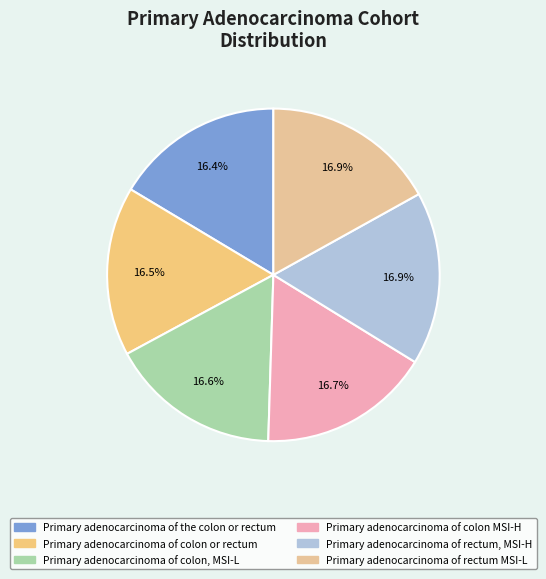

True or false: Primary adenocarcinoma of rectum, MSI-H accounts for 17% of the total.

True